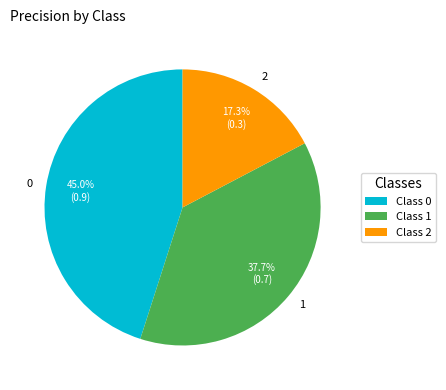

Is there a majority slice in this chart?

No